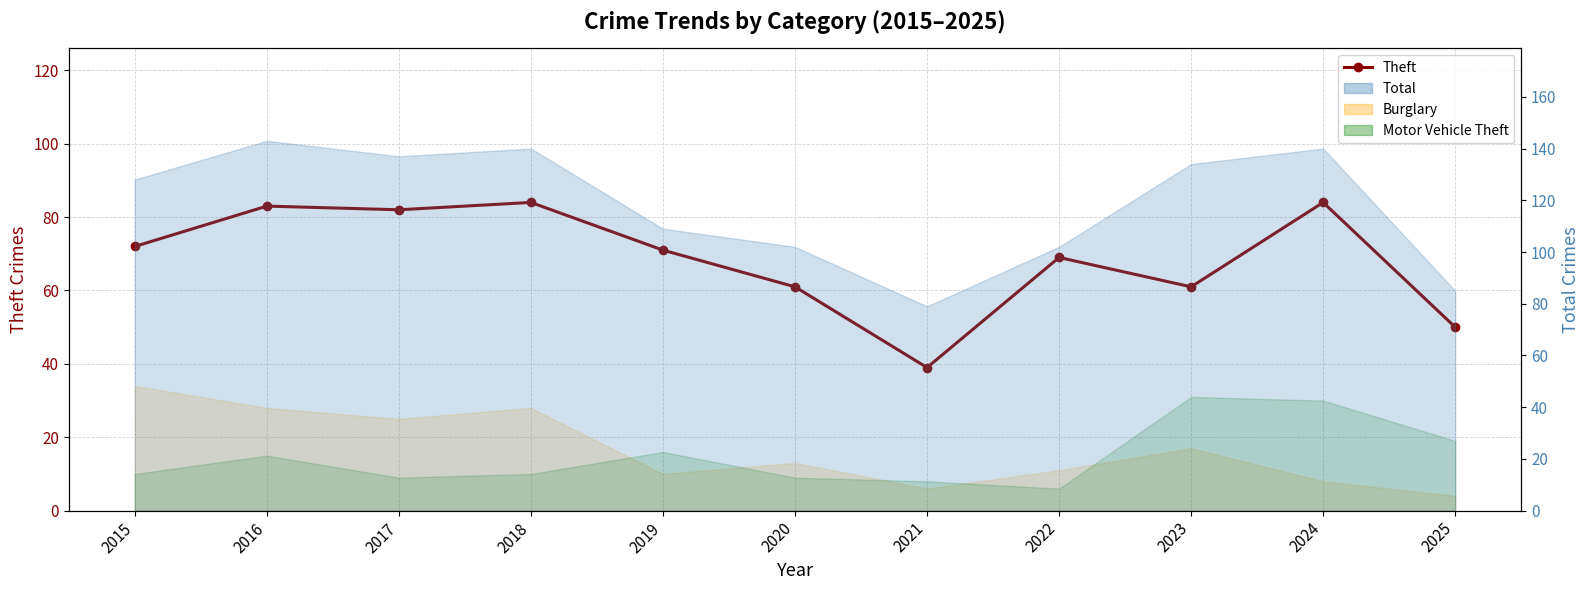

What is the greatest value displayed?

84